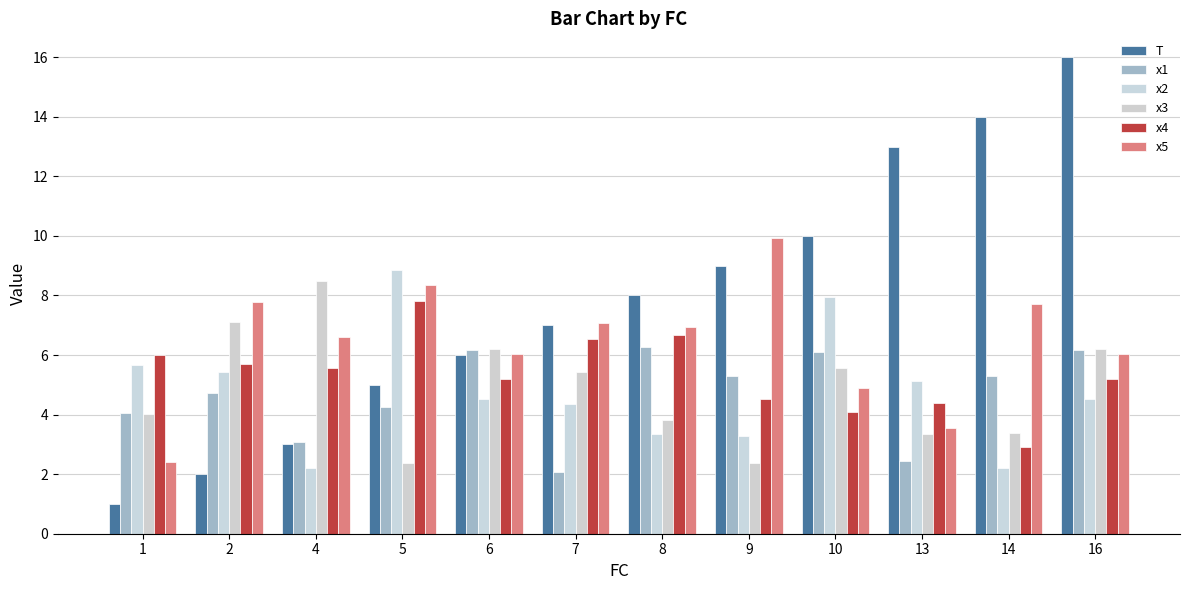

What is the difference between the highest and lowest values at 8?

4.6